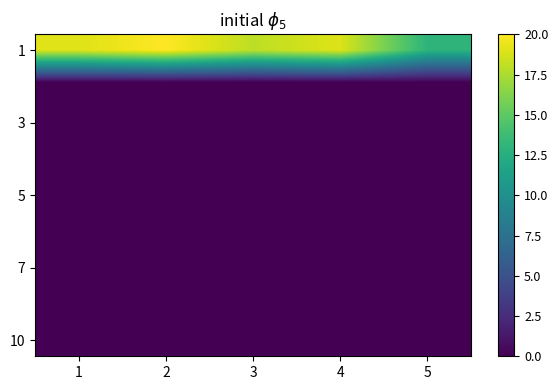

Which series has the widest spread of values?

1